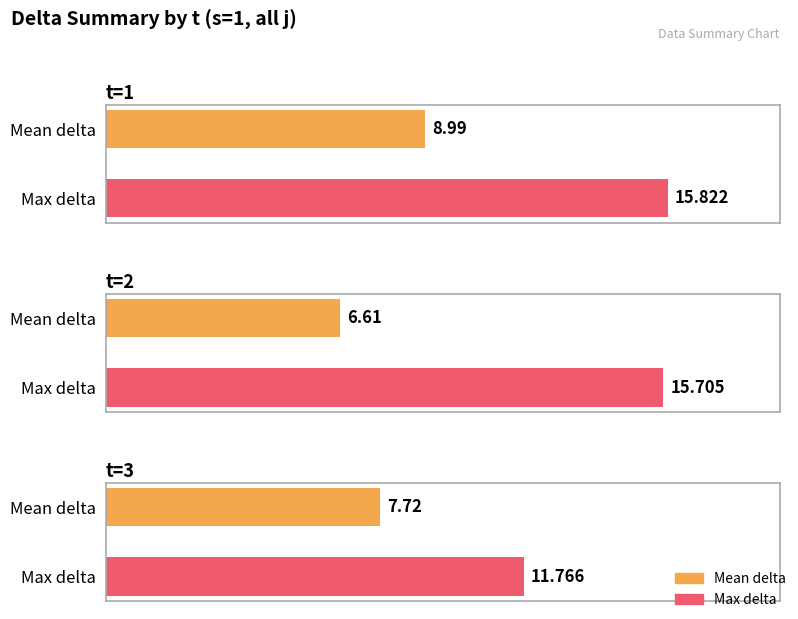

Is it true that t=2 (sum delta) equals 19.3 at j=8?

False